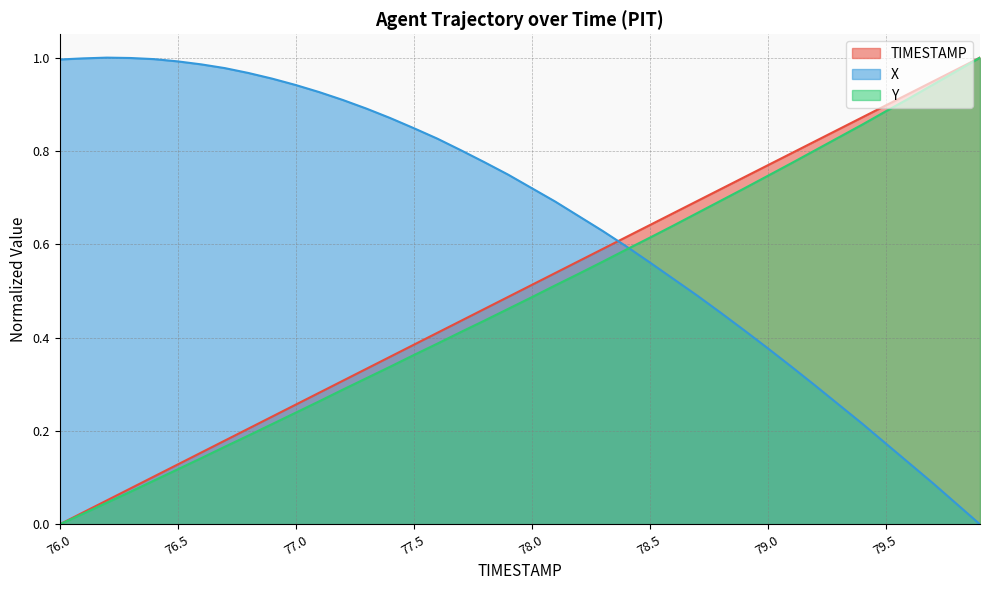

The Y series shows -0.5 at 76.0. True or false?

False